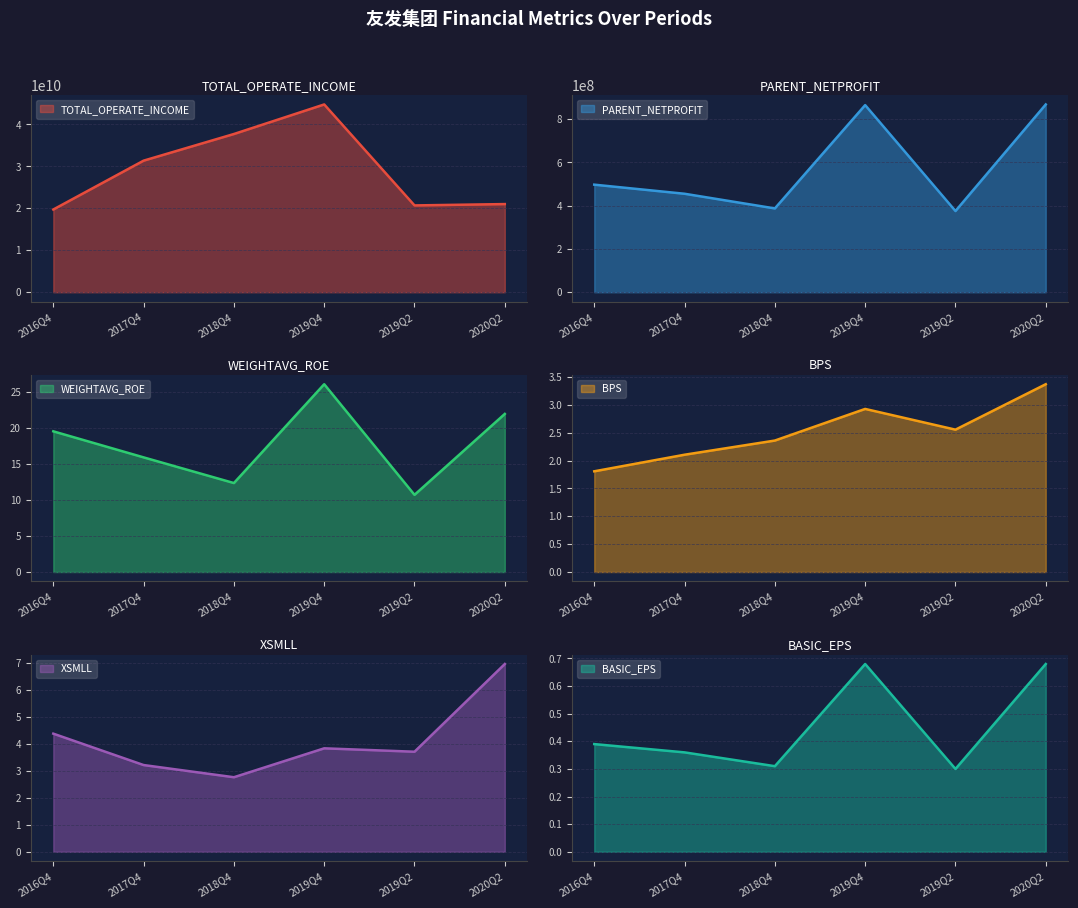

What is the total value across all series at 2020Q2?

21874929362.1